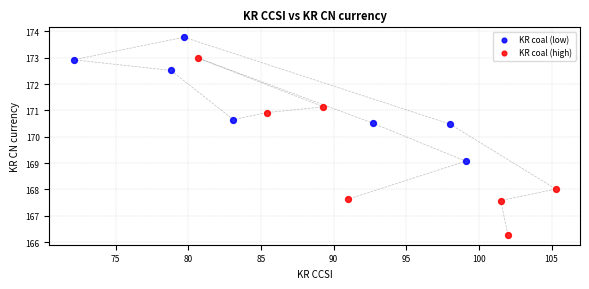

Which series reaches the minimum Y coordinate?

KR coal (high)